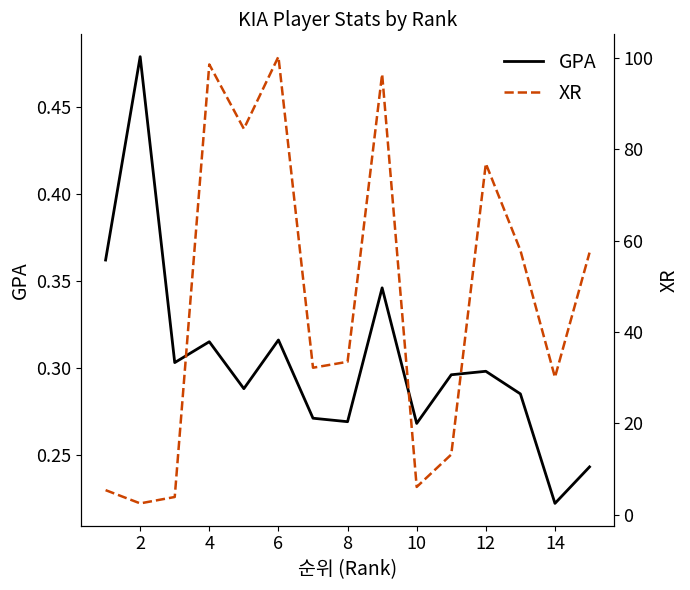

Which category has the lowest value in the GPA series?

14